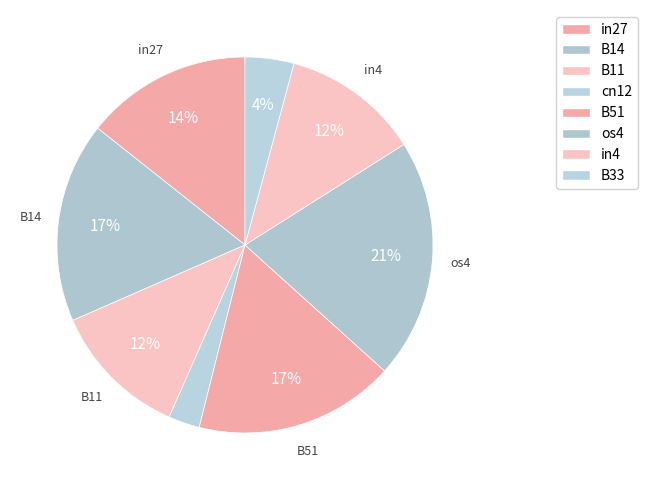

To the nearest percent, what is the combined percentage of B11 and B33?

16%